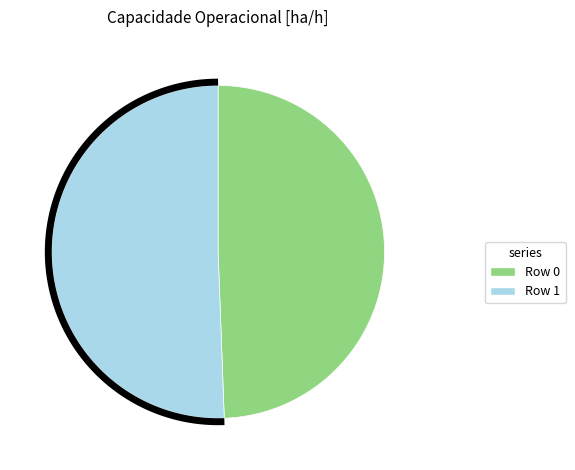

Count the number of slices in the pie.

2